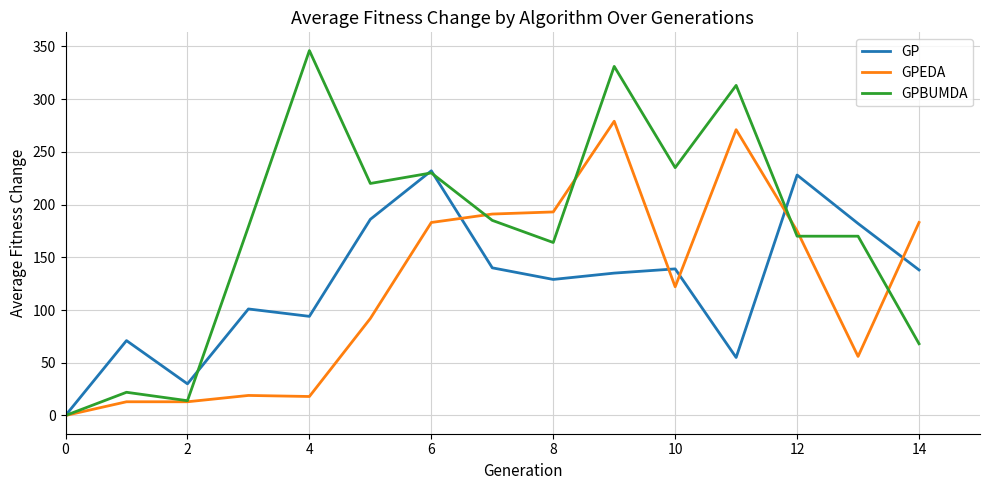

What are all the series names shown in the legend?

GP, GPEDA, GPBUMDA